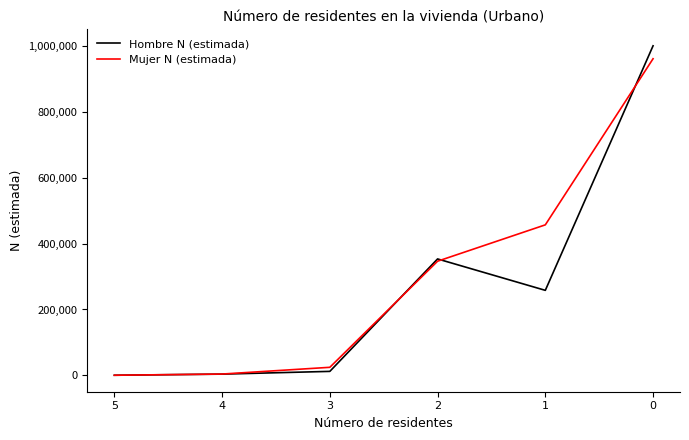

Which series ends up on top after the final intersection of Mujer N (estimada) and Hombre N (estimada)?

Hombre N (estimada)